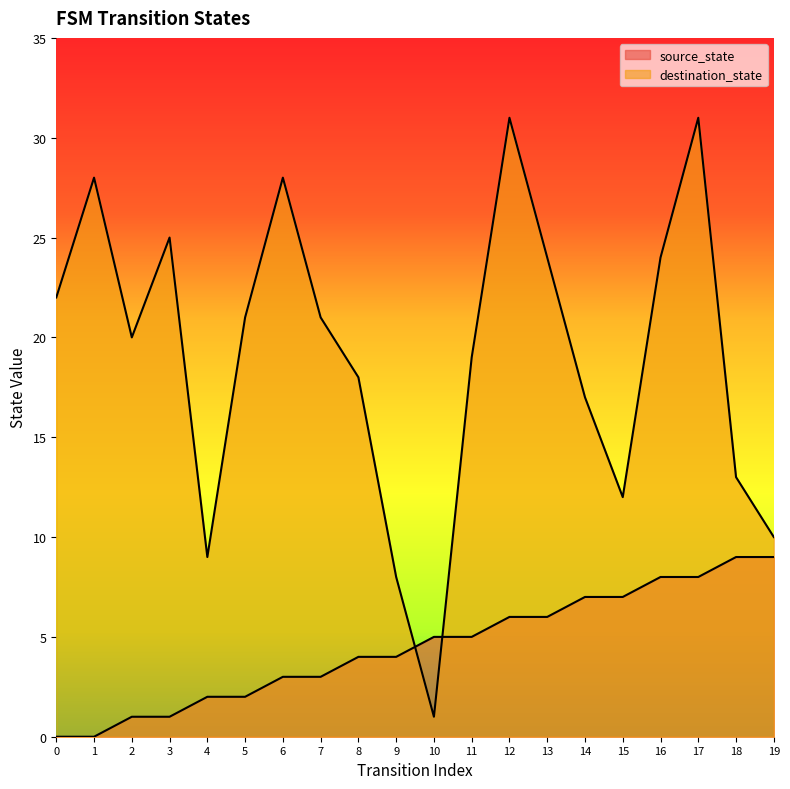

List the labels in order of destination_state value, largest first.

12, 17, 1, 6, 3, 13, 16, 0, 5, 7, 2, 11, 8, 14, 18, 15, 19, 4, 9, 10